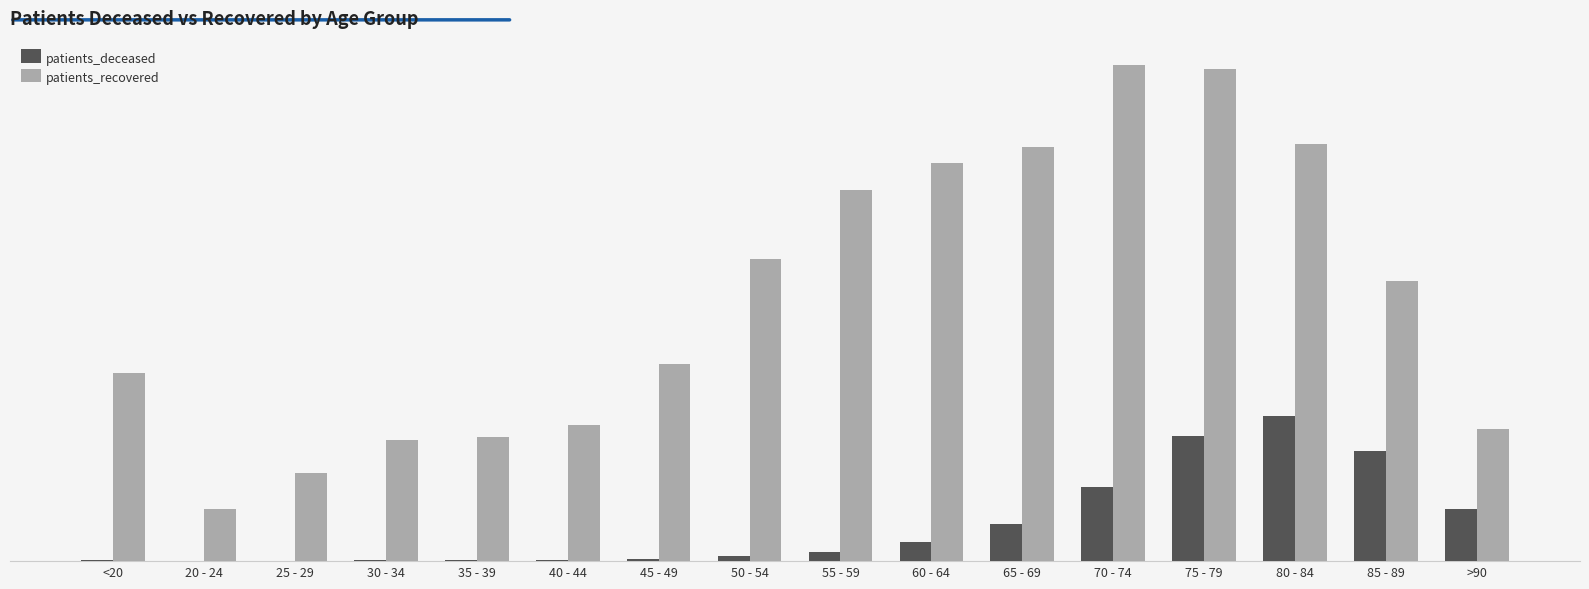

Which series has the widest spread of values?

patients_recovered